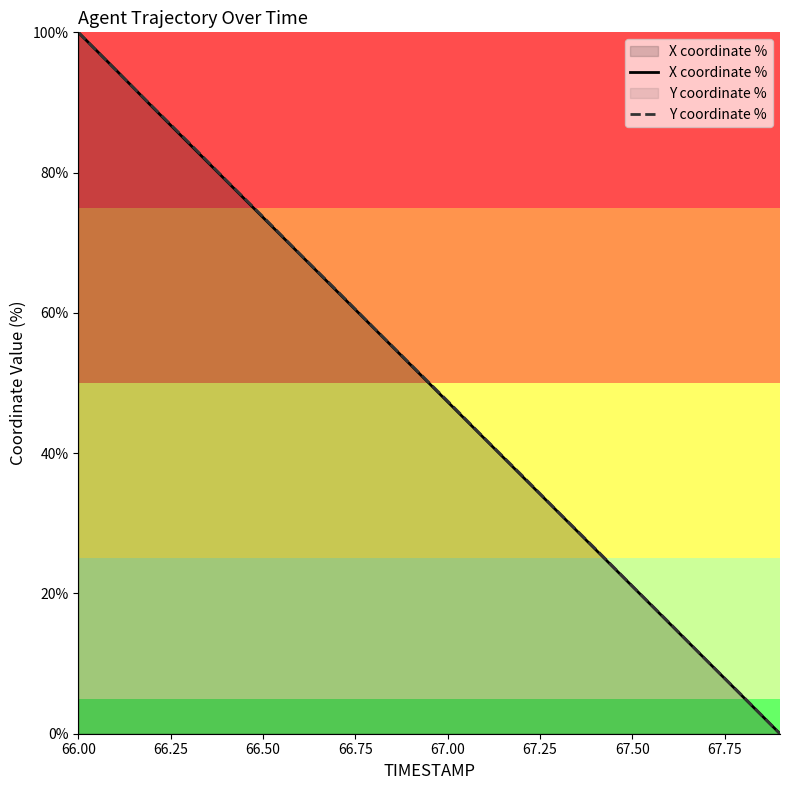

How many lines are shown in the chart?

2